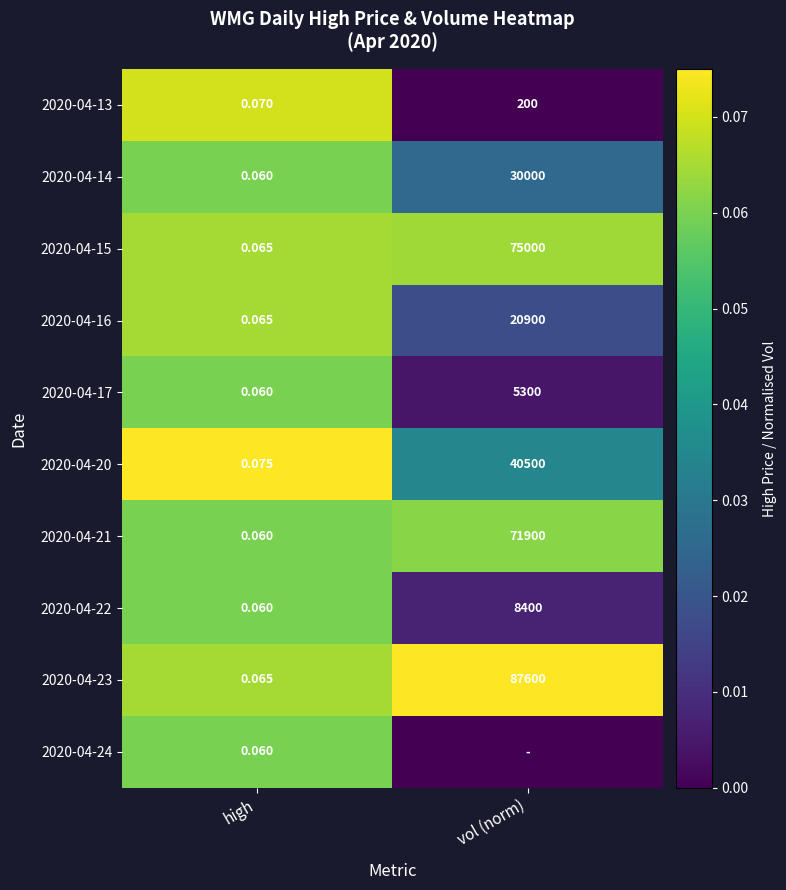

List the labels in order of 2020-04-14 value, largest first.

vol (norm), high